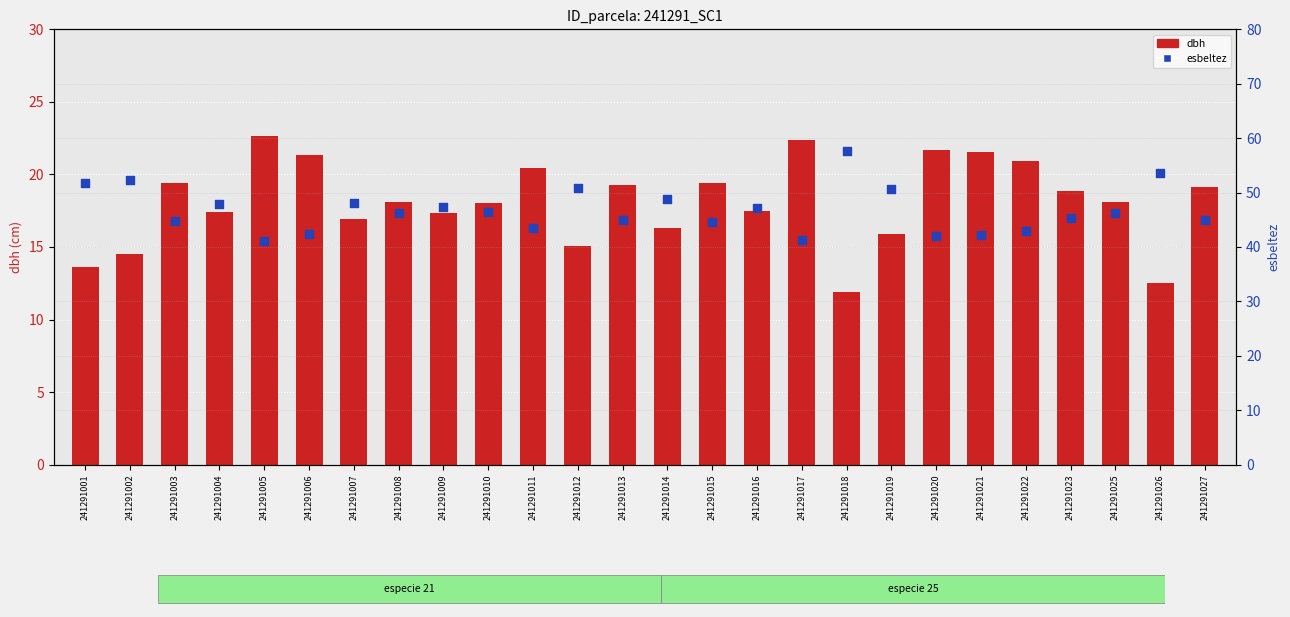

Which series reaches the maximum Y coordinate?

esbeltez